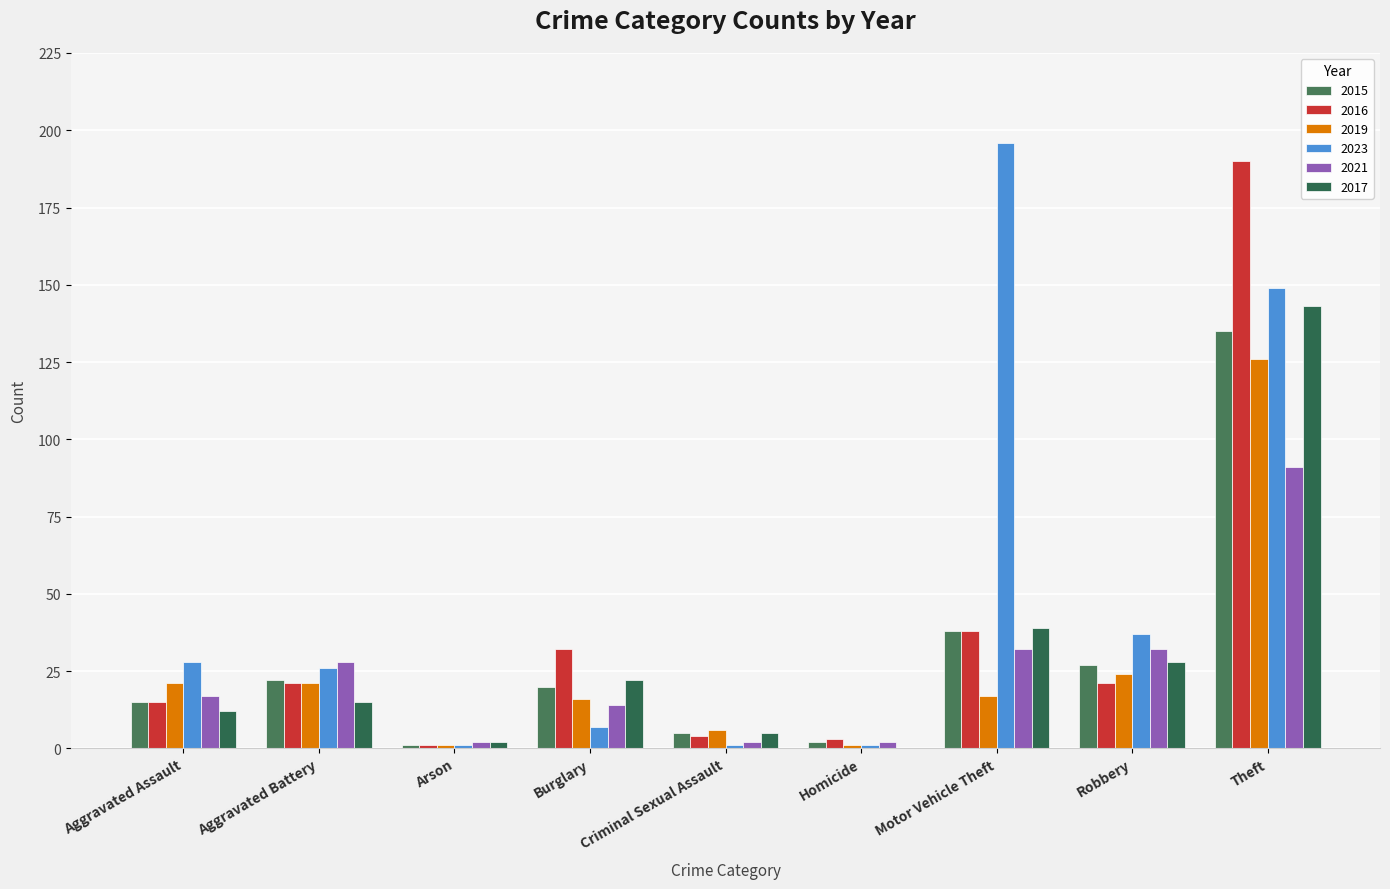

Between Criminal Sexual Assault and Aggravated Battery, which is larger?

Aggravated Battery